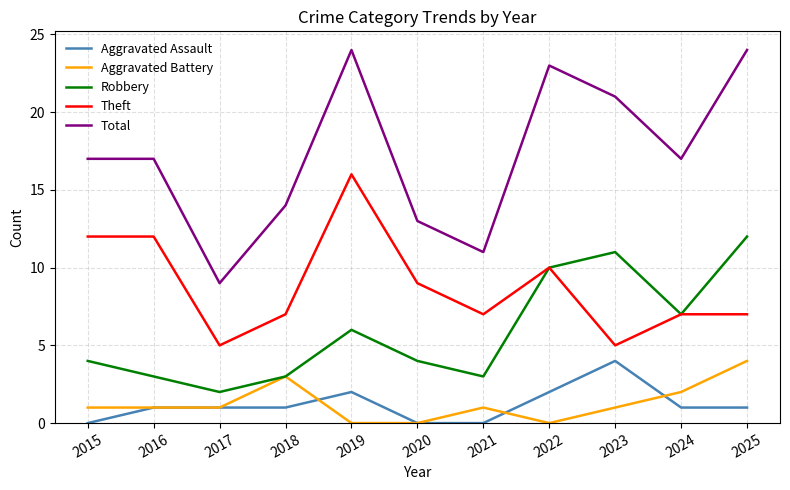

True or false: Aggravated Battery and Total intersect in this chart.

False